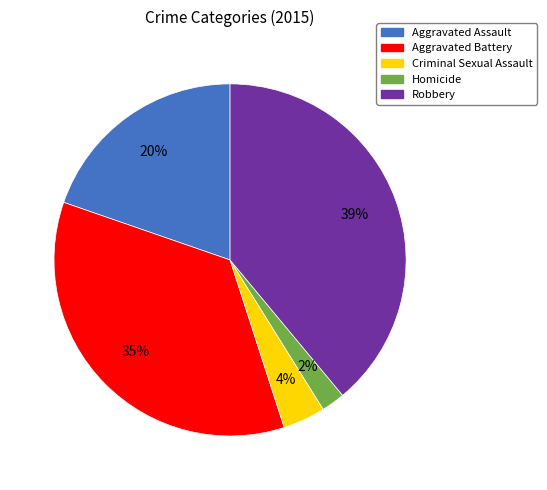

Is Aggravated Assault the majority of the pie?

No